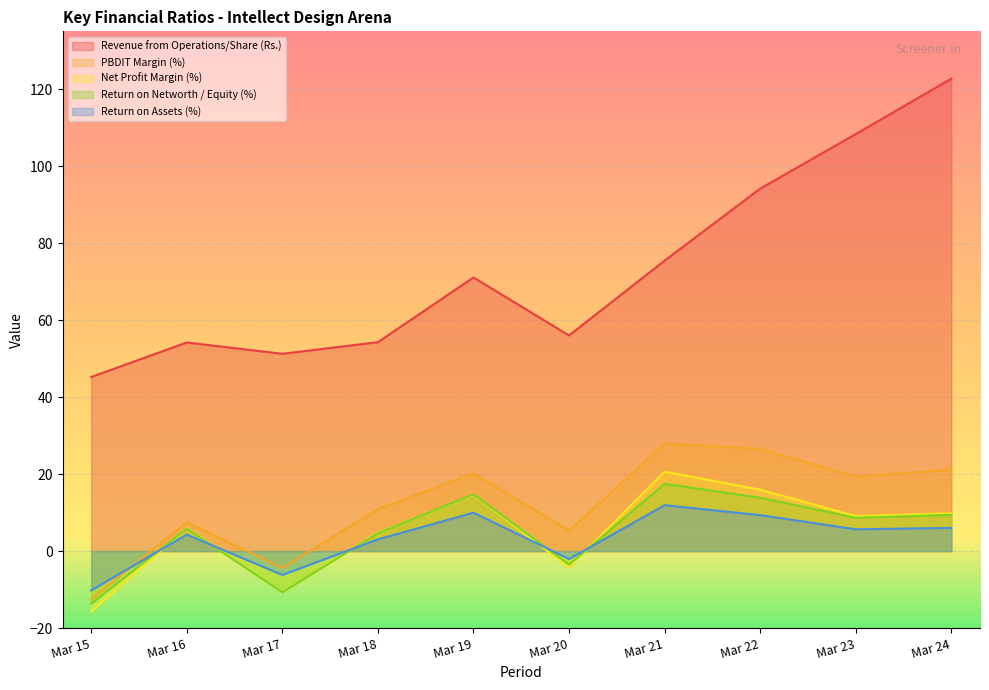

Which series has the largest total across all categories?

Revenue from Operations/Share (Rs.)